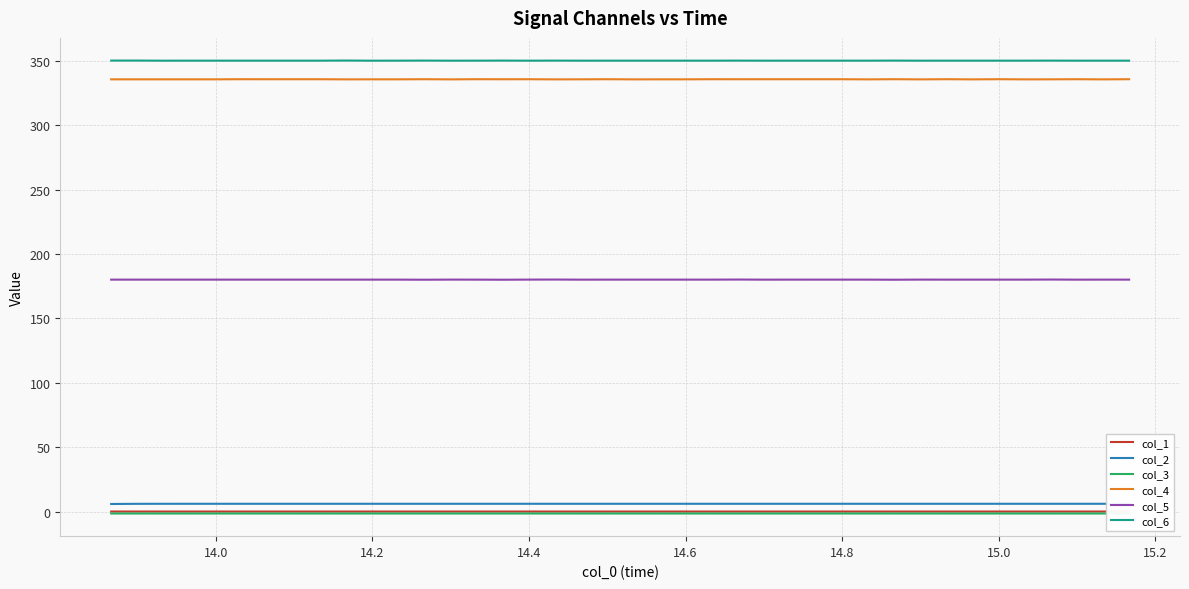

True or false: col_1 and col_5 cross at least once.

False